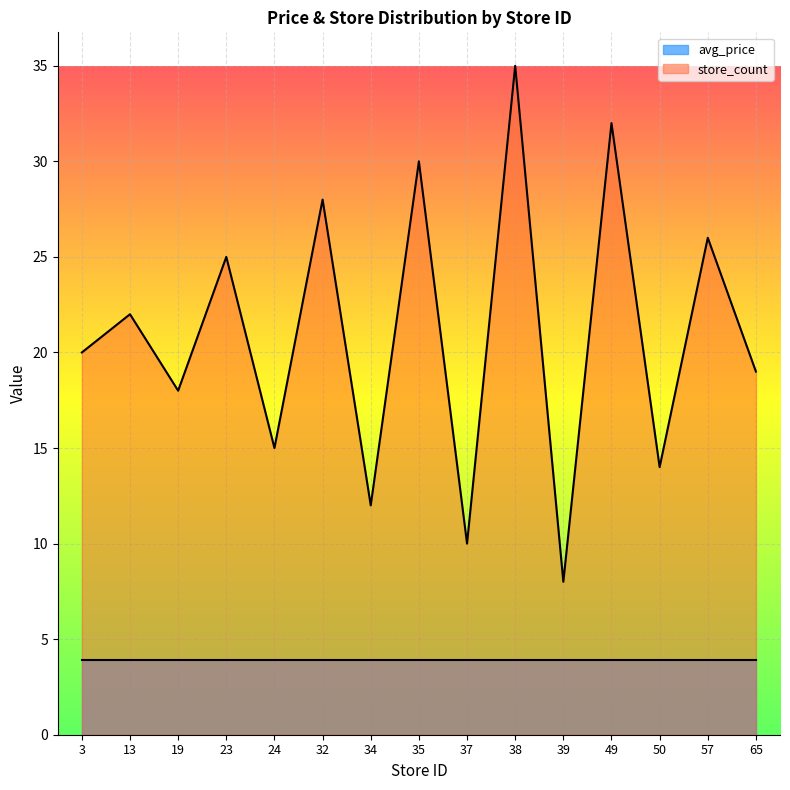

What is the value of the 8th point from the left?

30